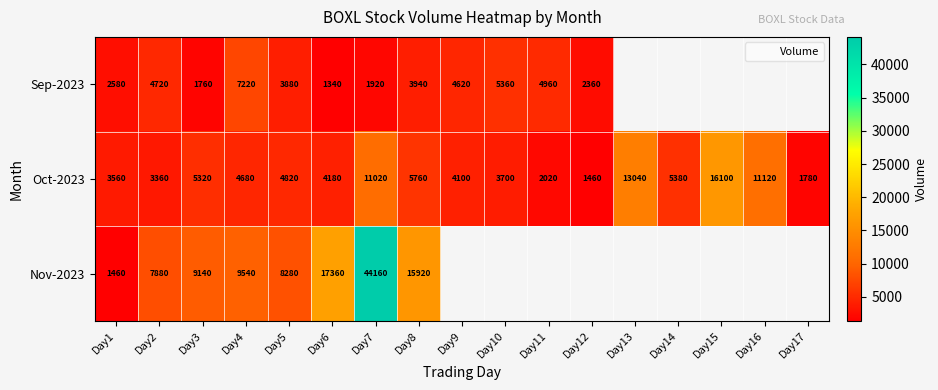

At which category is the sum across all series the highest?

Day7